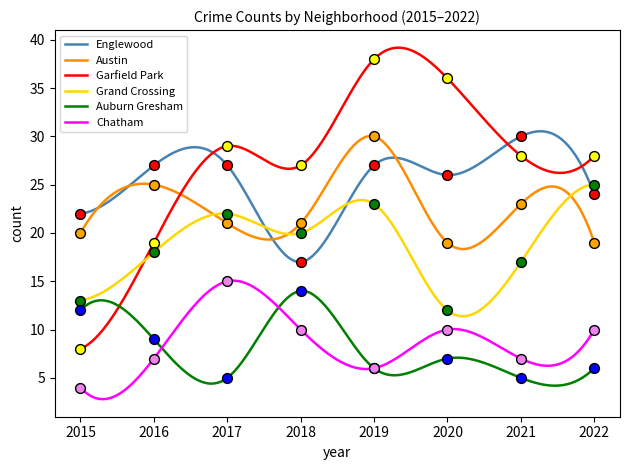

At which category is the sum across all series the highest?

2019